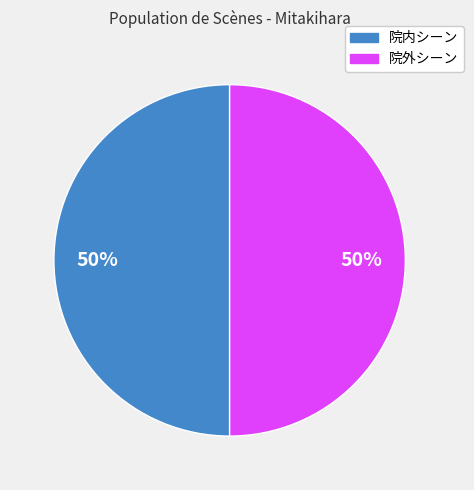

To the nearest percent, what is the average slice percentage?

50%